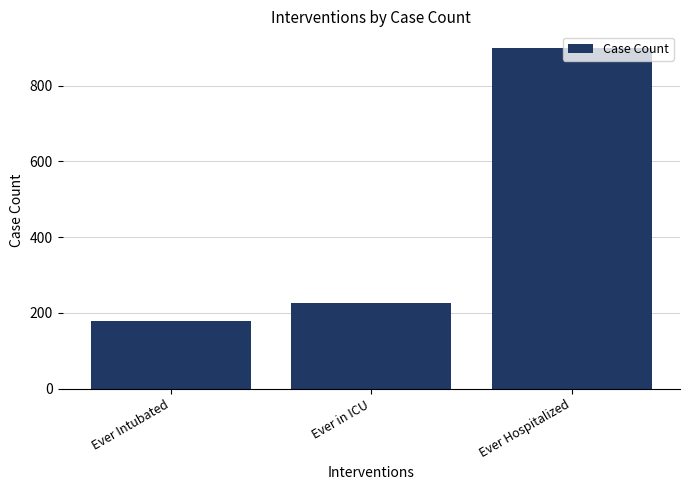

Is it true that the value at Ever in ICU is 301?

False